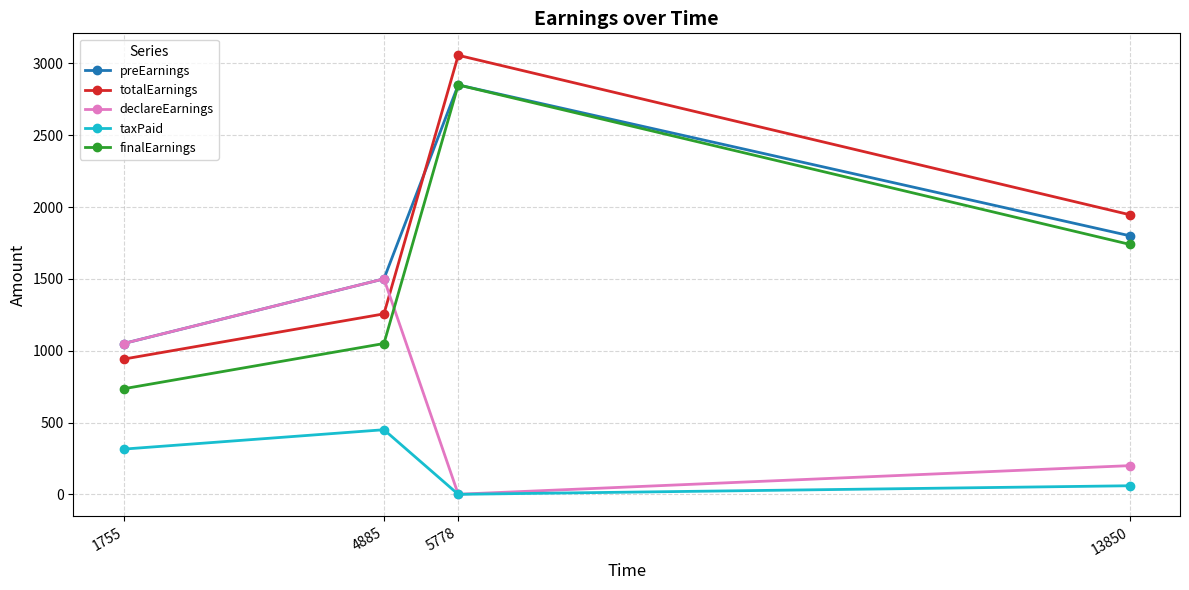

True or false: totalEarnings and taxPaid intersect in this chart.

False